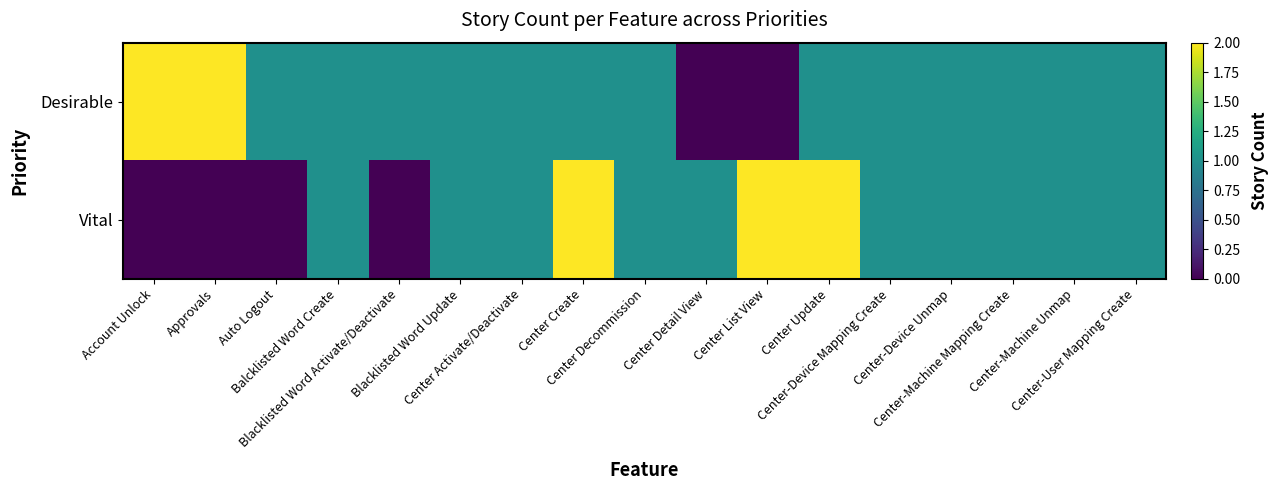

What is the greatest value displayed?

2